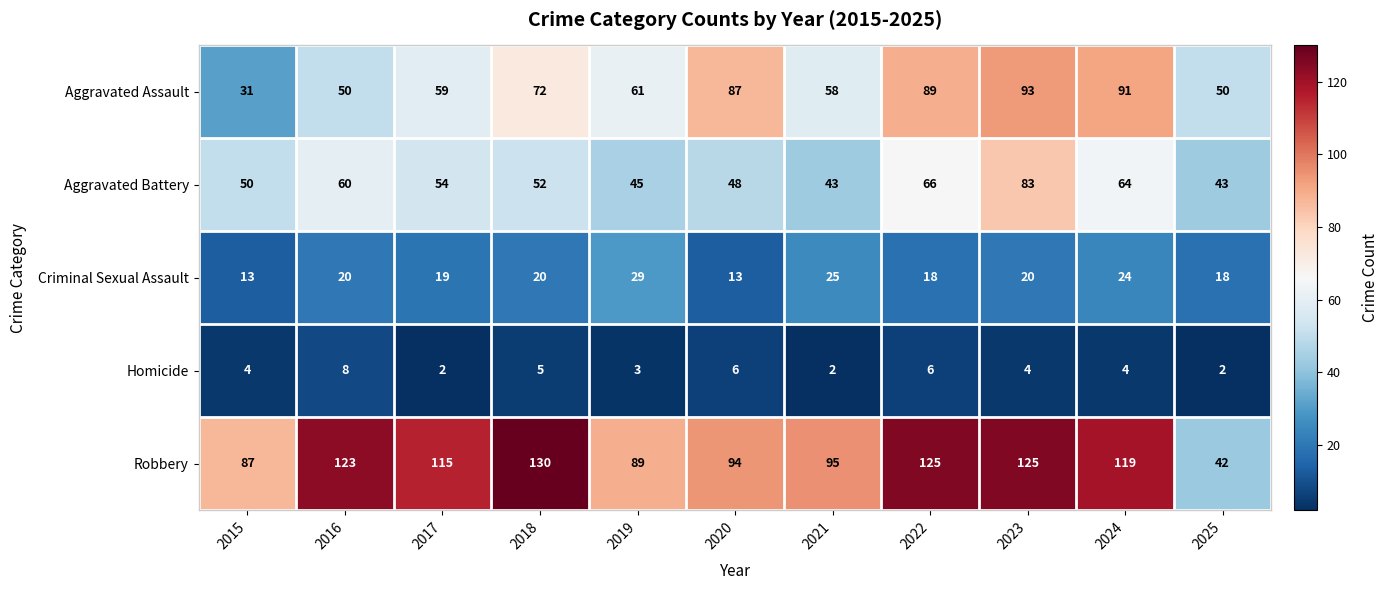

Which series has the largest total across all categories?

Robbery